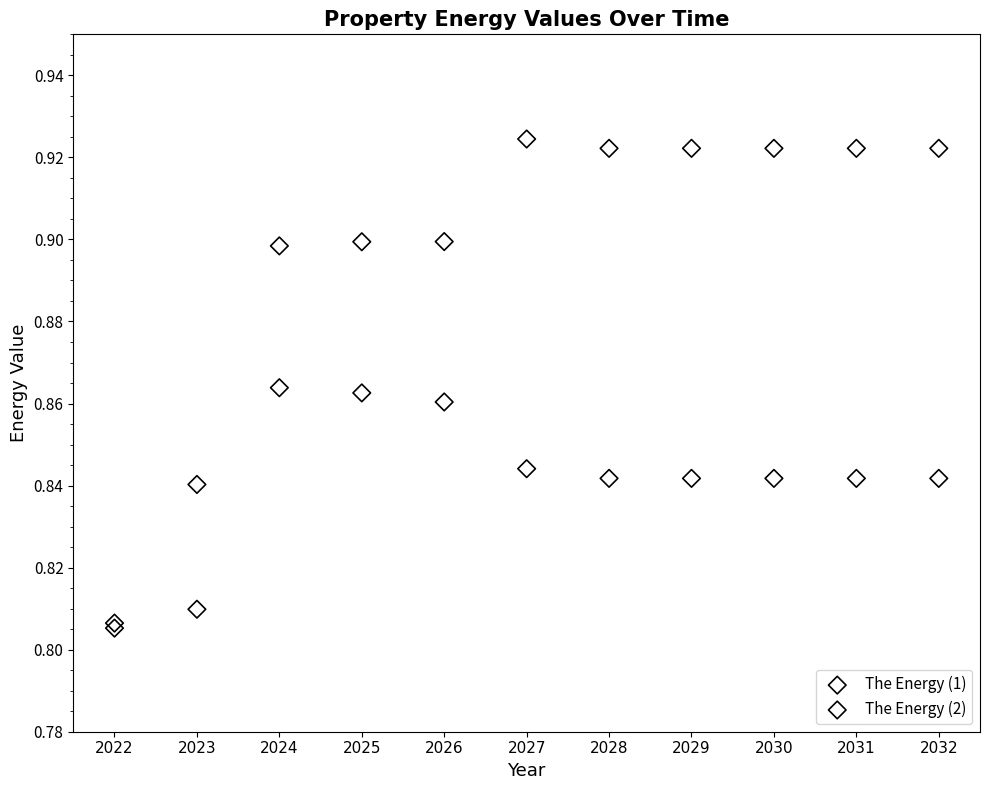

What are all the series names shown in the legend?

The Energy (1), The Energy (2)